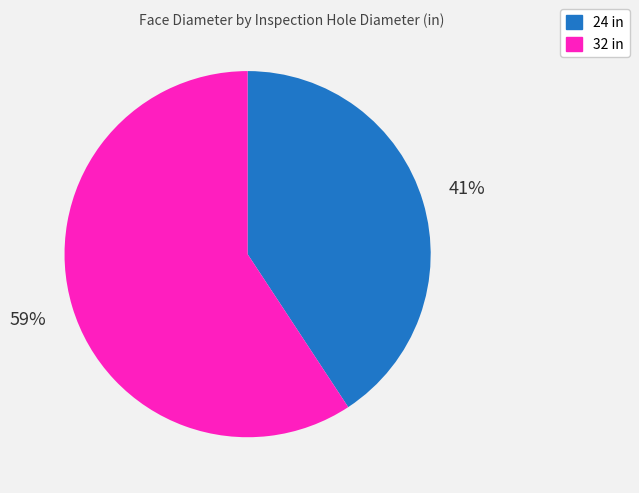

Rank the categories by value from highest to lowest.

32, 24